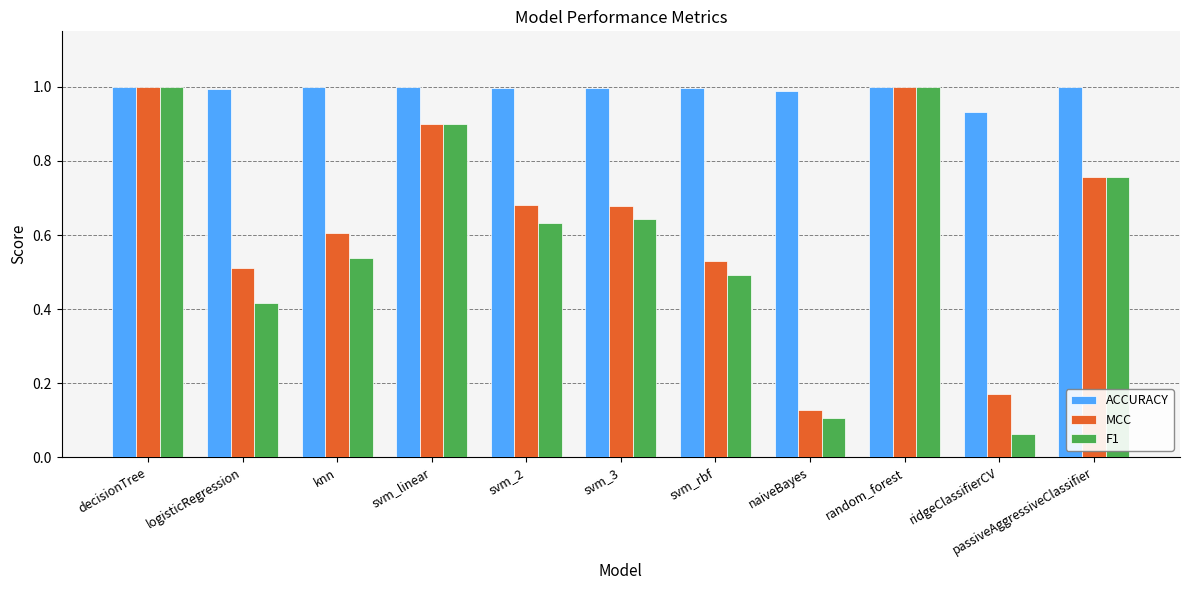

Is the value of F1 at decisionTree greater than the value of MCC at naiveBayes?

Yes